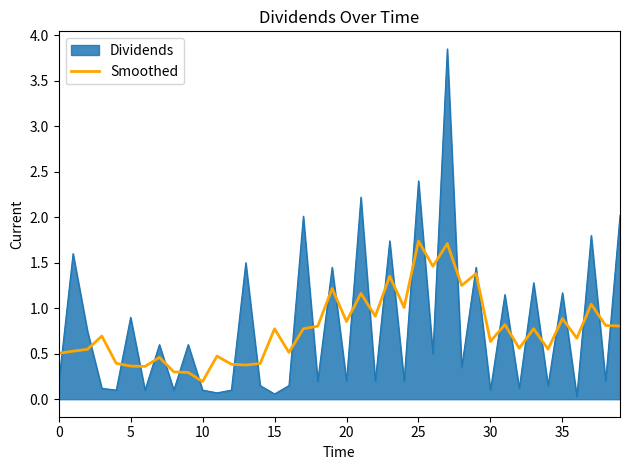

List the series in order of their peak value, lowest first.

Smoothed, Dividends